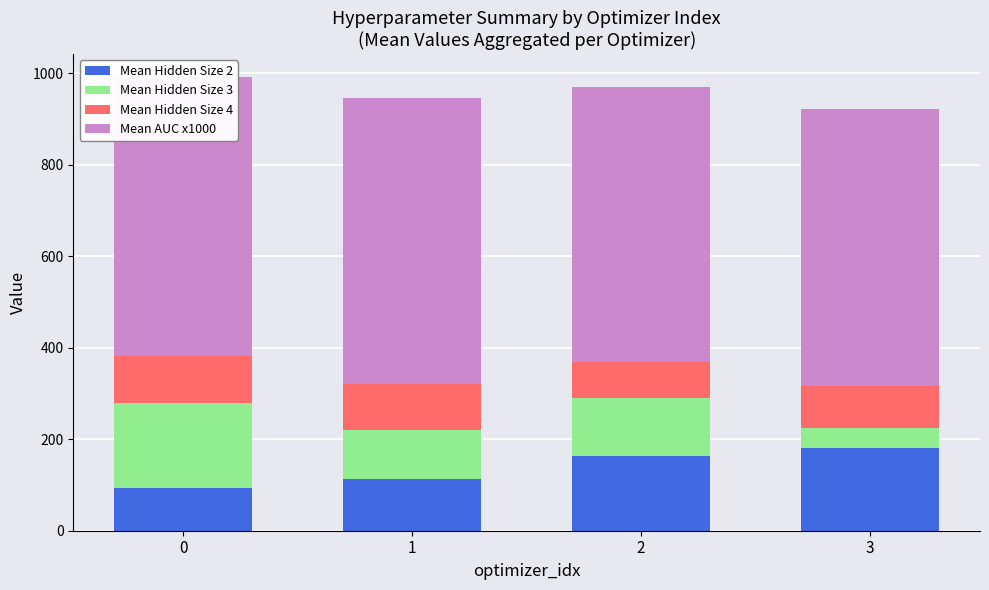

What is the lowest value of the Mean Hidden Size 2 series?

93.5